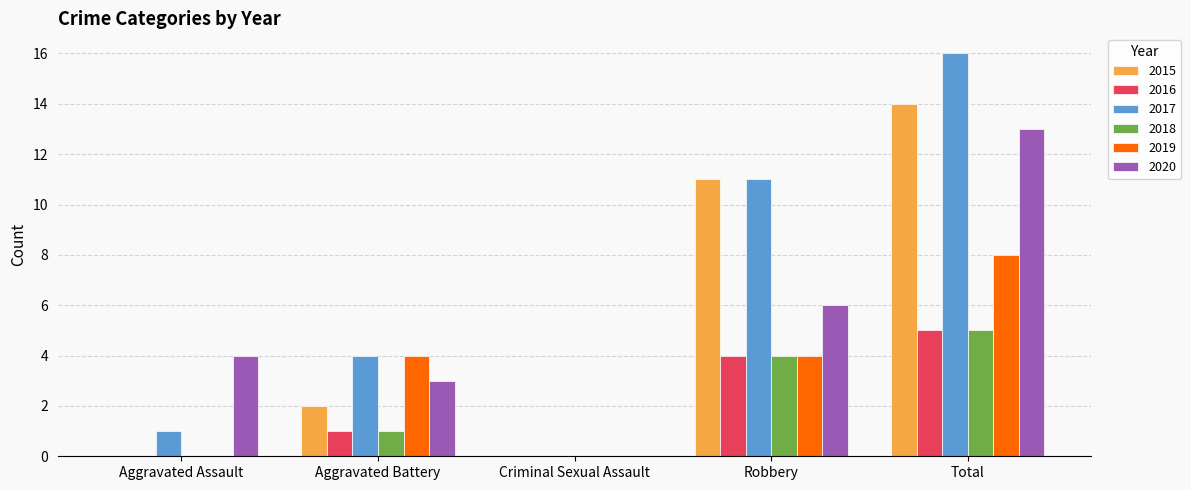

Reading right to left, transcribe all the data shown in this chart.

2015: Total=14	Robbery=11	Criminal Sexual Assault=0	Aggravated Battery=2	Aggravated Assault=0
2016: Total=5	Robbery=4	Criminal Sexual Assault=0	Aggravated Battery=1	Aggravated Assault=0
2017: Total=16	Robbery=11	Criminal Sexual Assault=0	Aggravated Battery=4	Aggravated Assault=1
2018: Total=5	Robbery=4	Criminal Sexual Assault=0	Aggravated Battery=1	Aggravated Assault=0
2019: Total=8	Robbery=4	Criminal Sexual Assault=0	Aggravated Battery=4	Aggravated Assault=0
2020: Total=13	Robbery=6	Criminal Sexual Assault=0	Aggravated Battery=3	Aggravated Assault=4